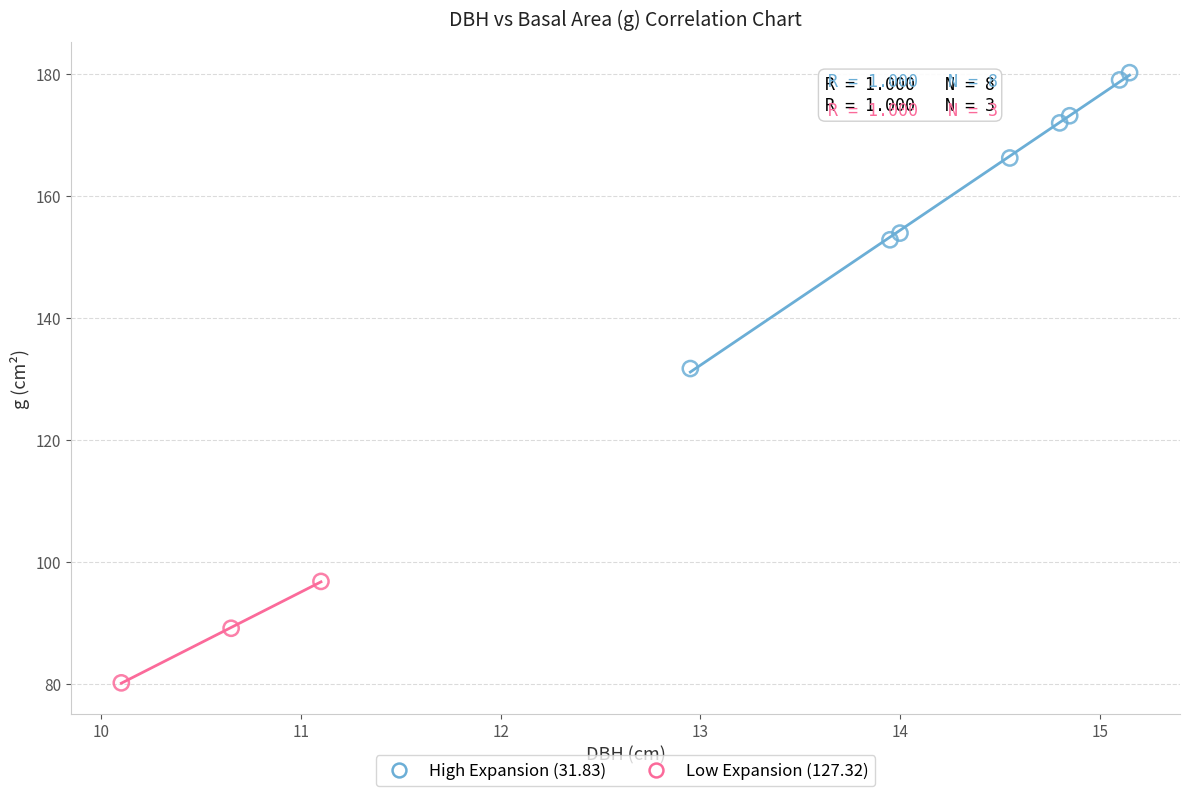

Which series has the widest spread of Y values?

High Expansion (31.83)